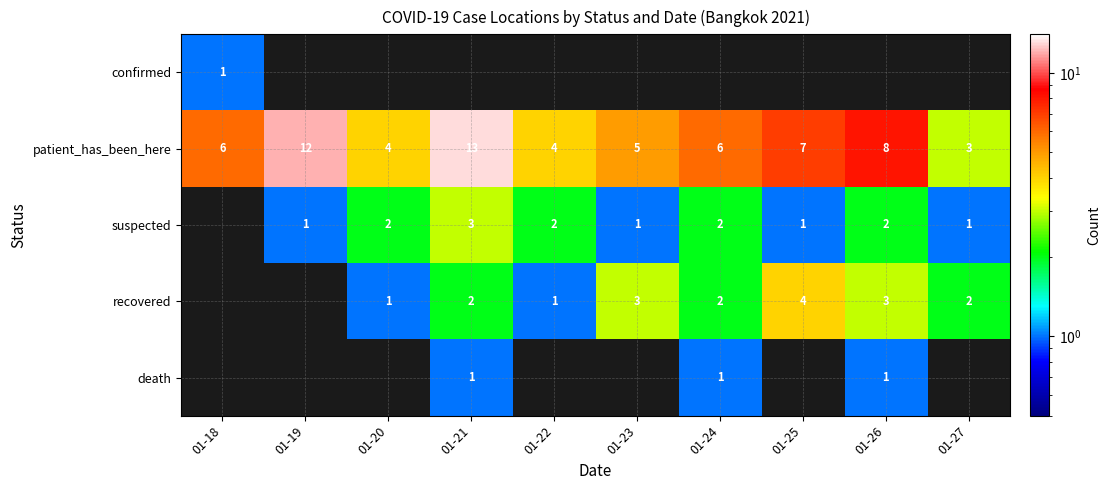

Is it true that patient_has_been_here equals 12 at 01-19?

True